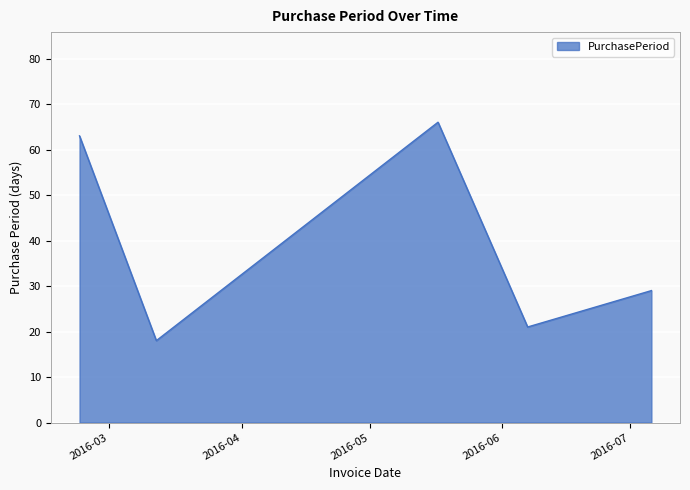

What is the difference between the second highest and second lowest values?

42